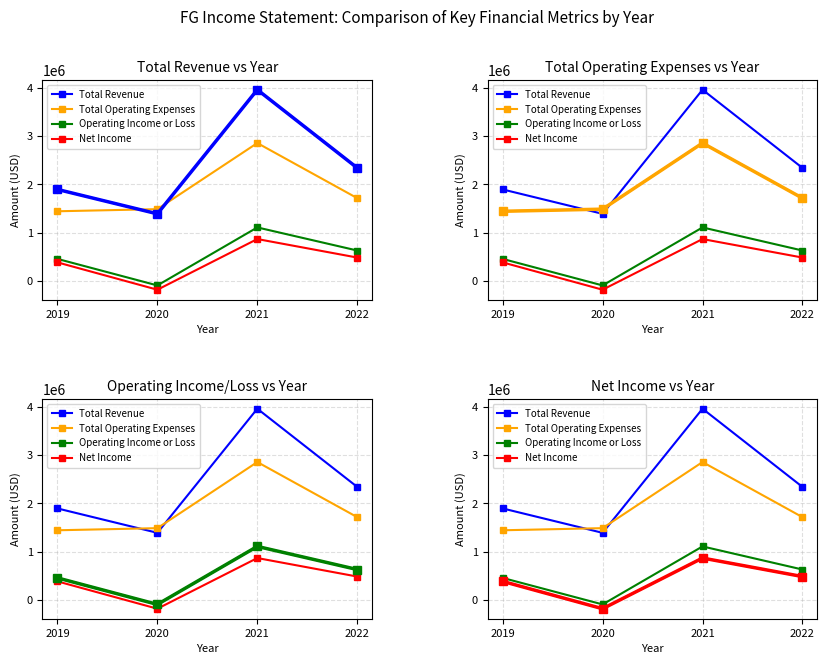

At which label does Total Operating Expenses reach its minimum?

2019